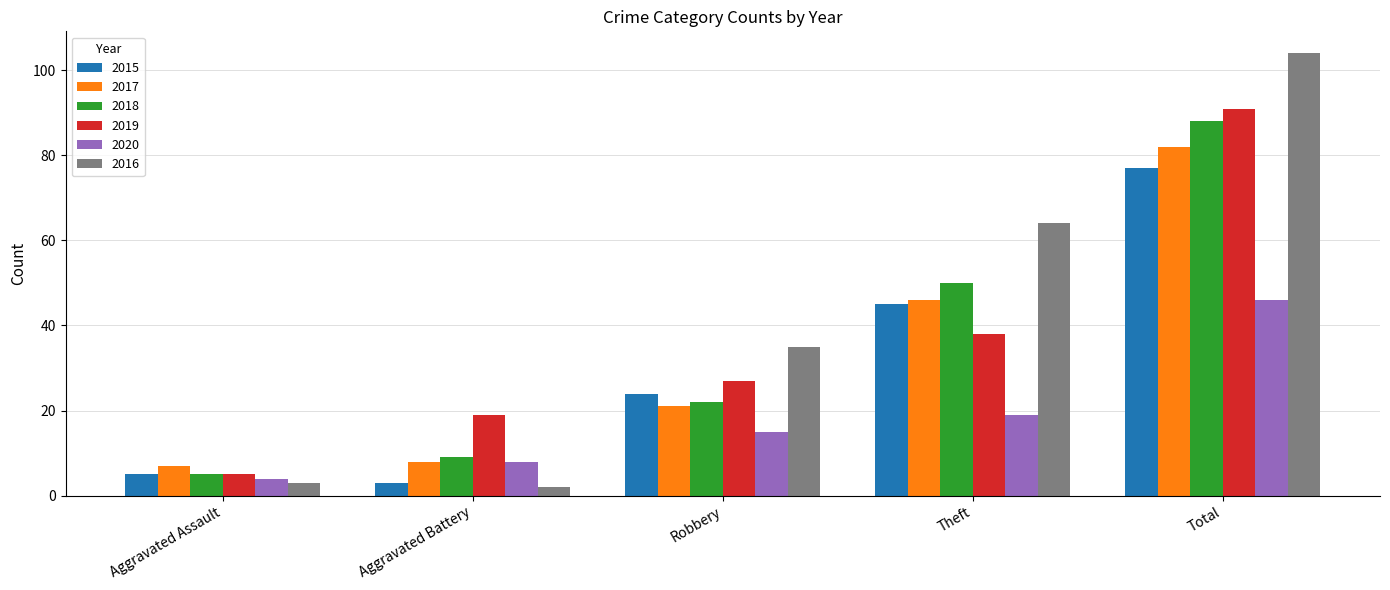

How many distinct data groups are displayed?

6